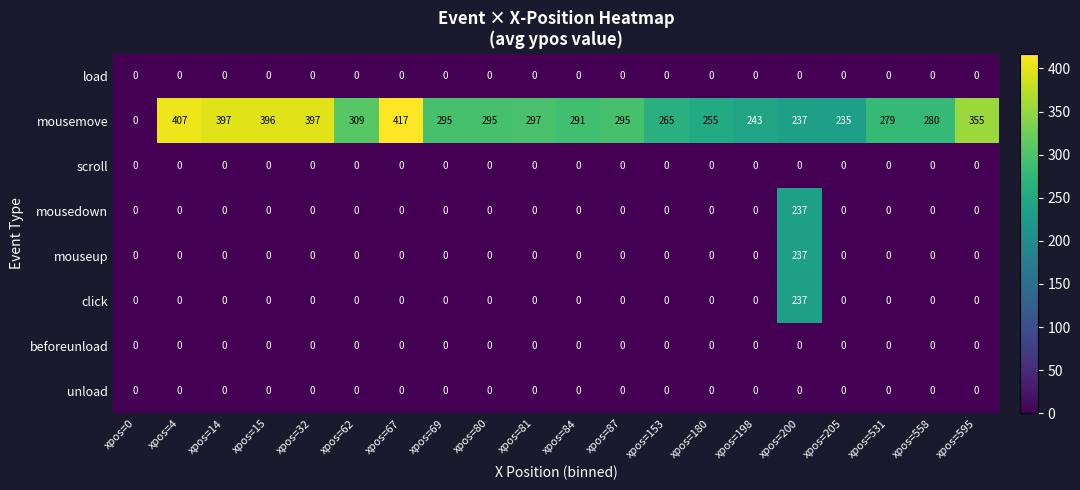

Is it true that mousemove equals 434 at xpos=81?

False